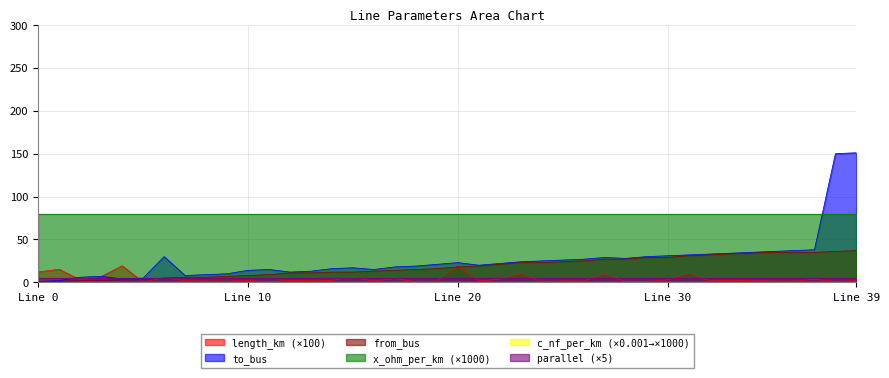

True or false: from_bus has a value of 32.9 at 25.

False